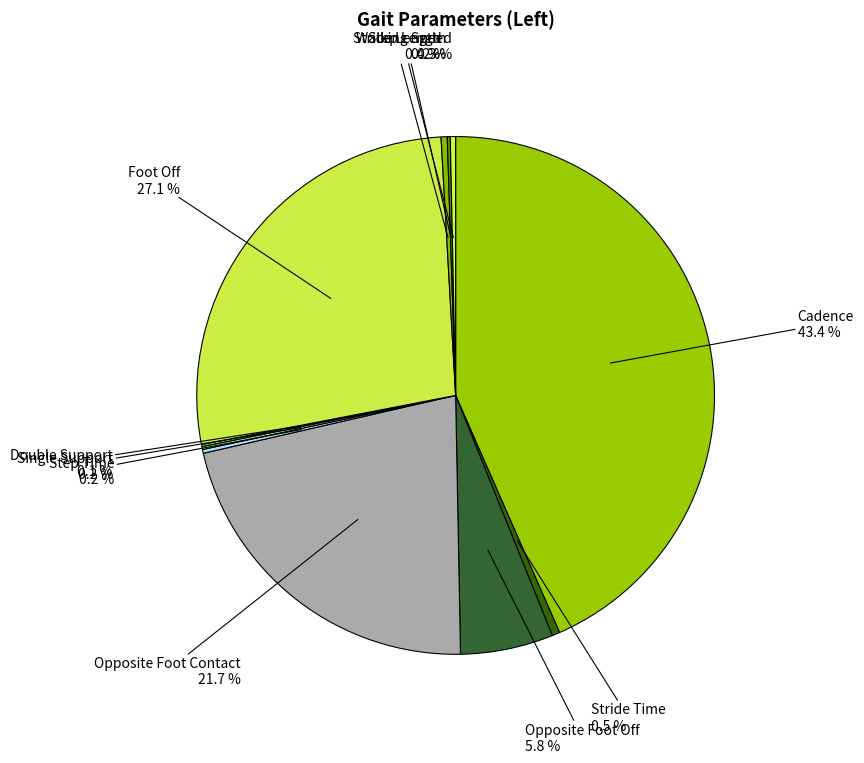

Rank the categories by value from lowest to highest.

Double Support, Step Length, Single Support, Step Time, Walking Speed, Stride Length, Stride Time, Opposite Foot Off, Opposite Foot Contact, Foot Off, Cadence